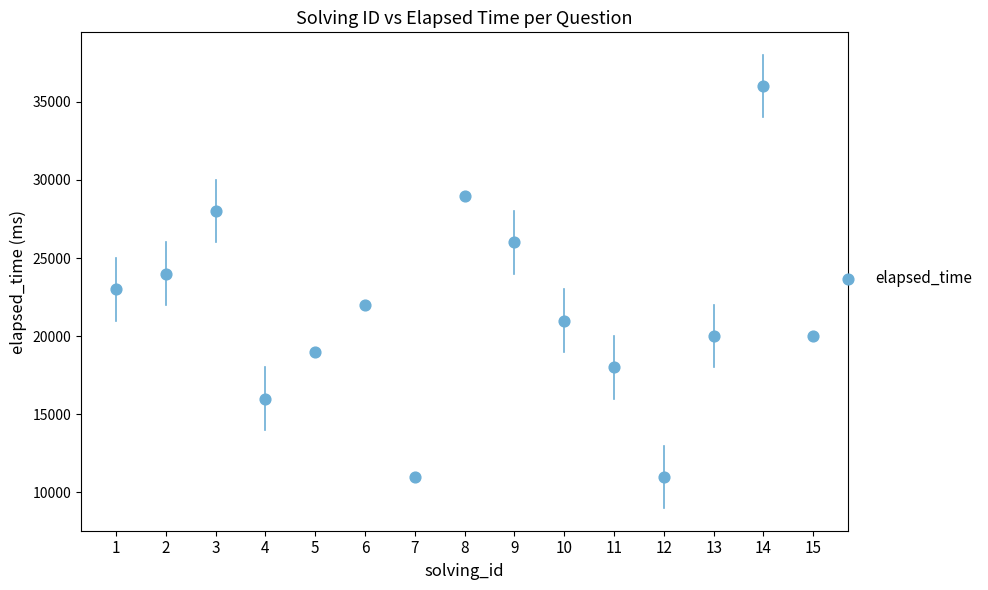

What is the range of Y values (max minus min)?

25000